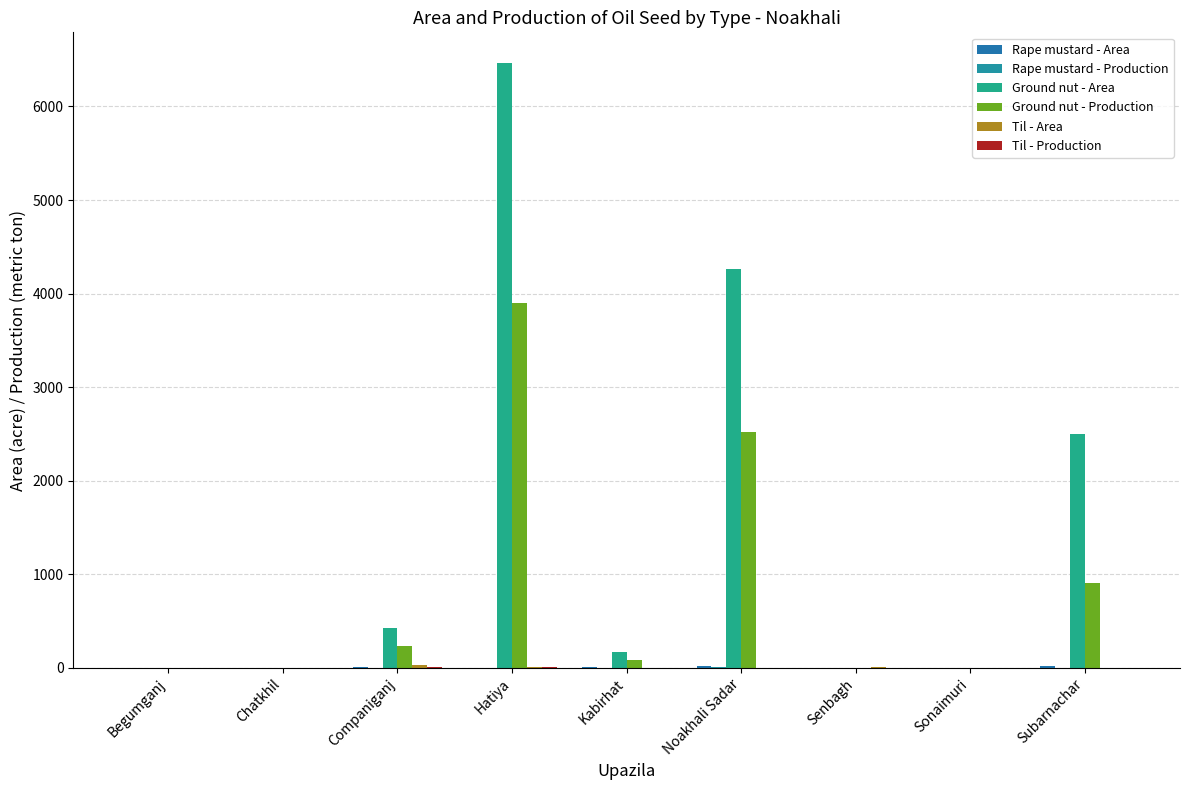

How many groups of bars are there?

9